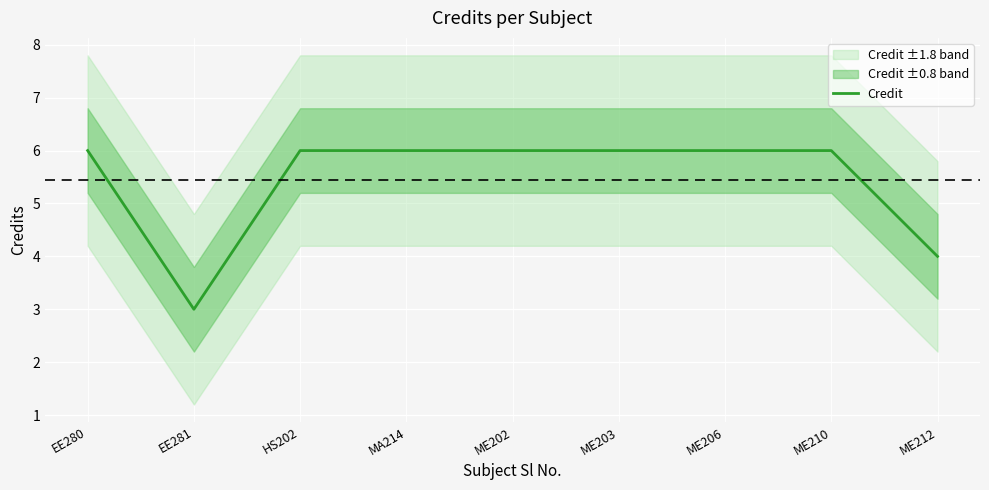

Which category has the lowest value across all series?

EE281